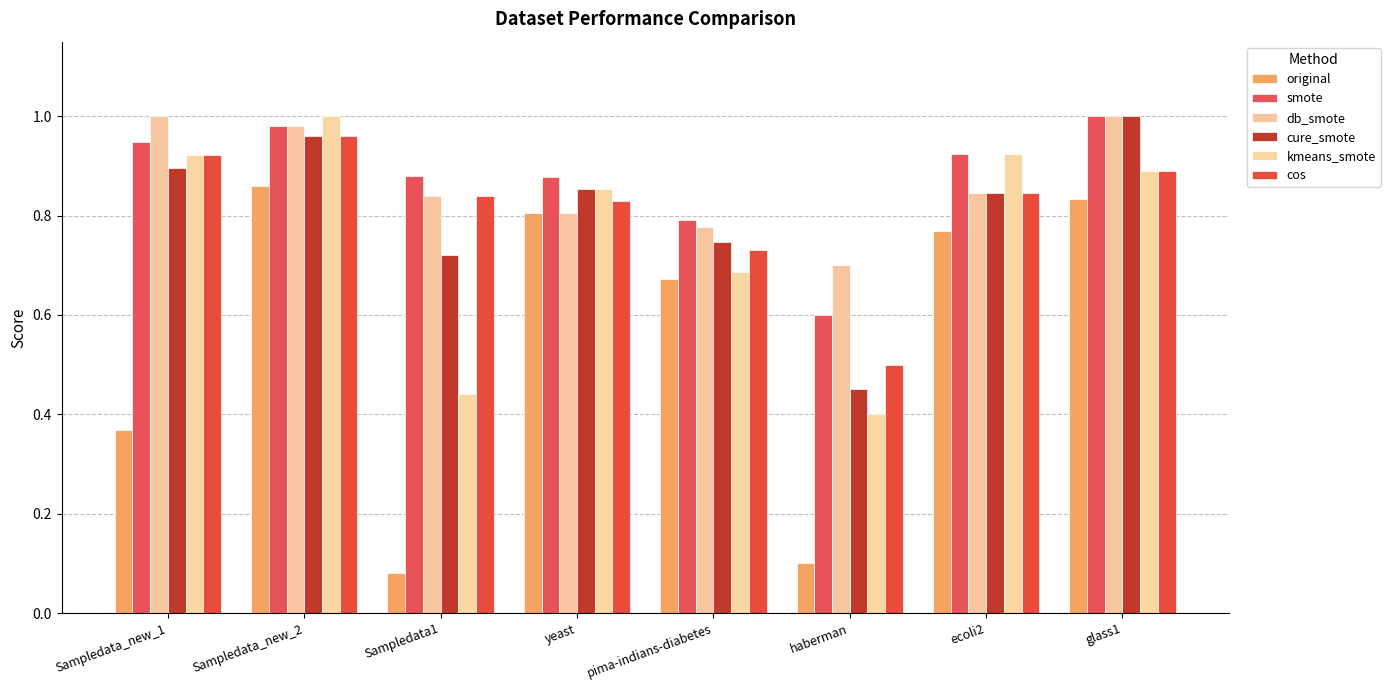

Is the value of cure_smote at Sampledata_new_1 greater than the value of original at pima-indians-diabetes?

Yes